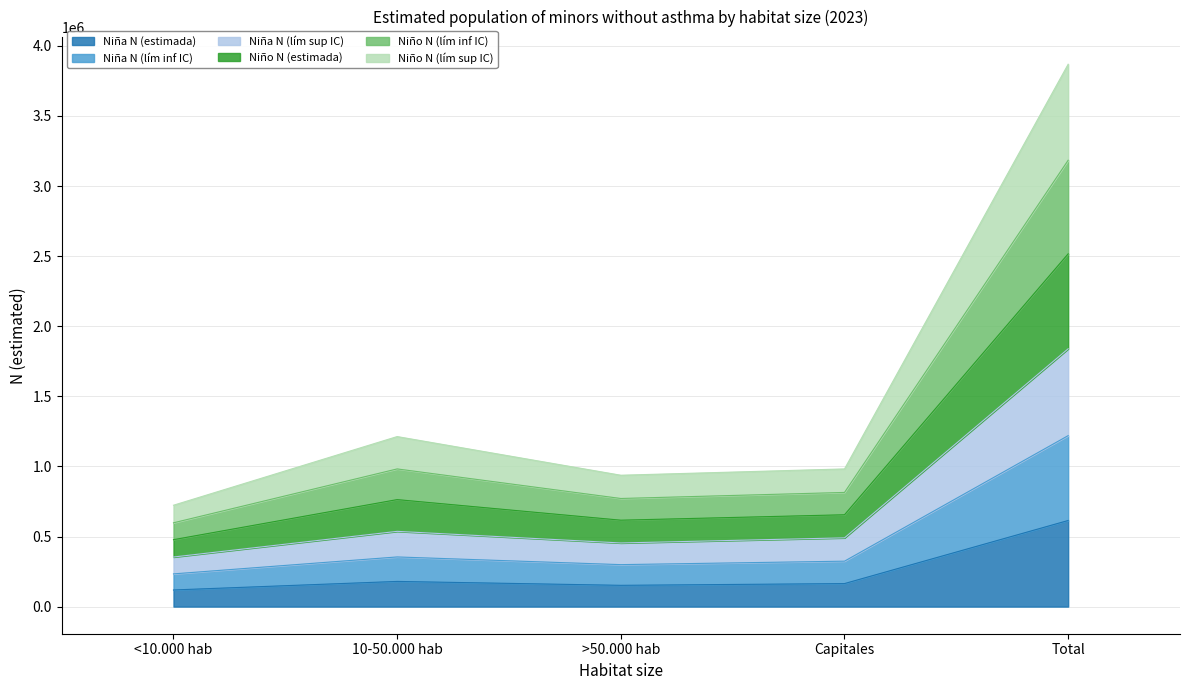

Where does the Niño N (lím inf IC) series first go above 814387?

10-50.000 hab